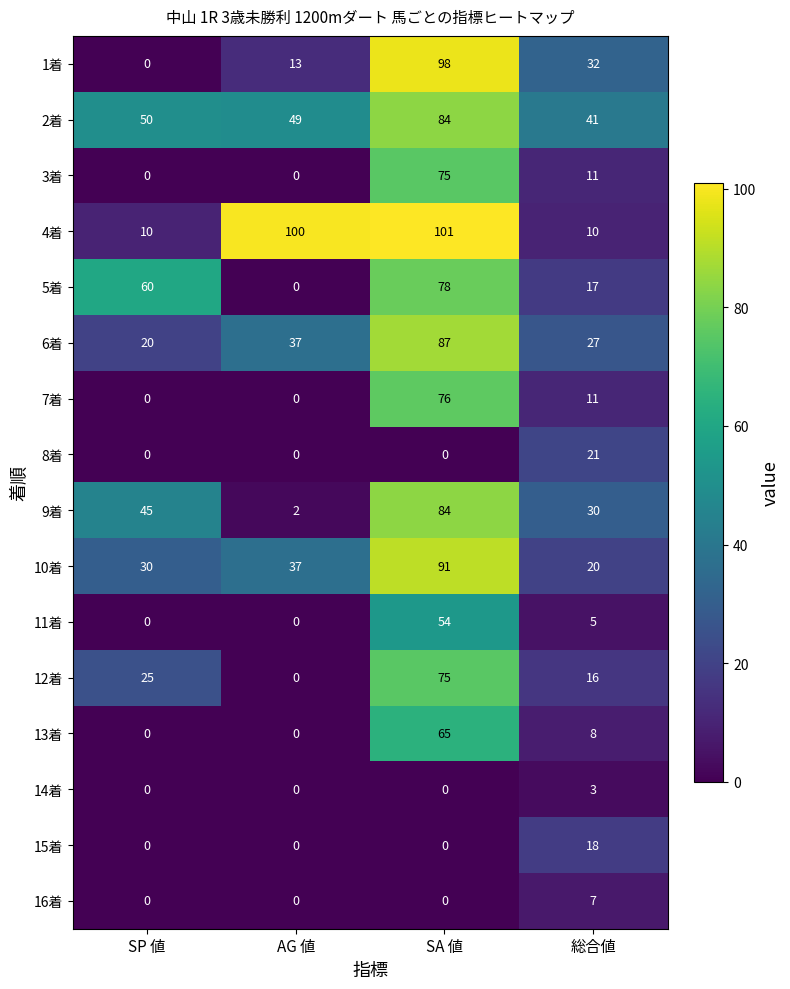

How many data points in 12着 are less than 25?

2